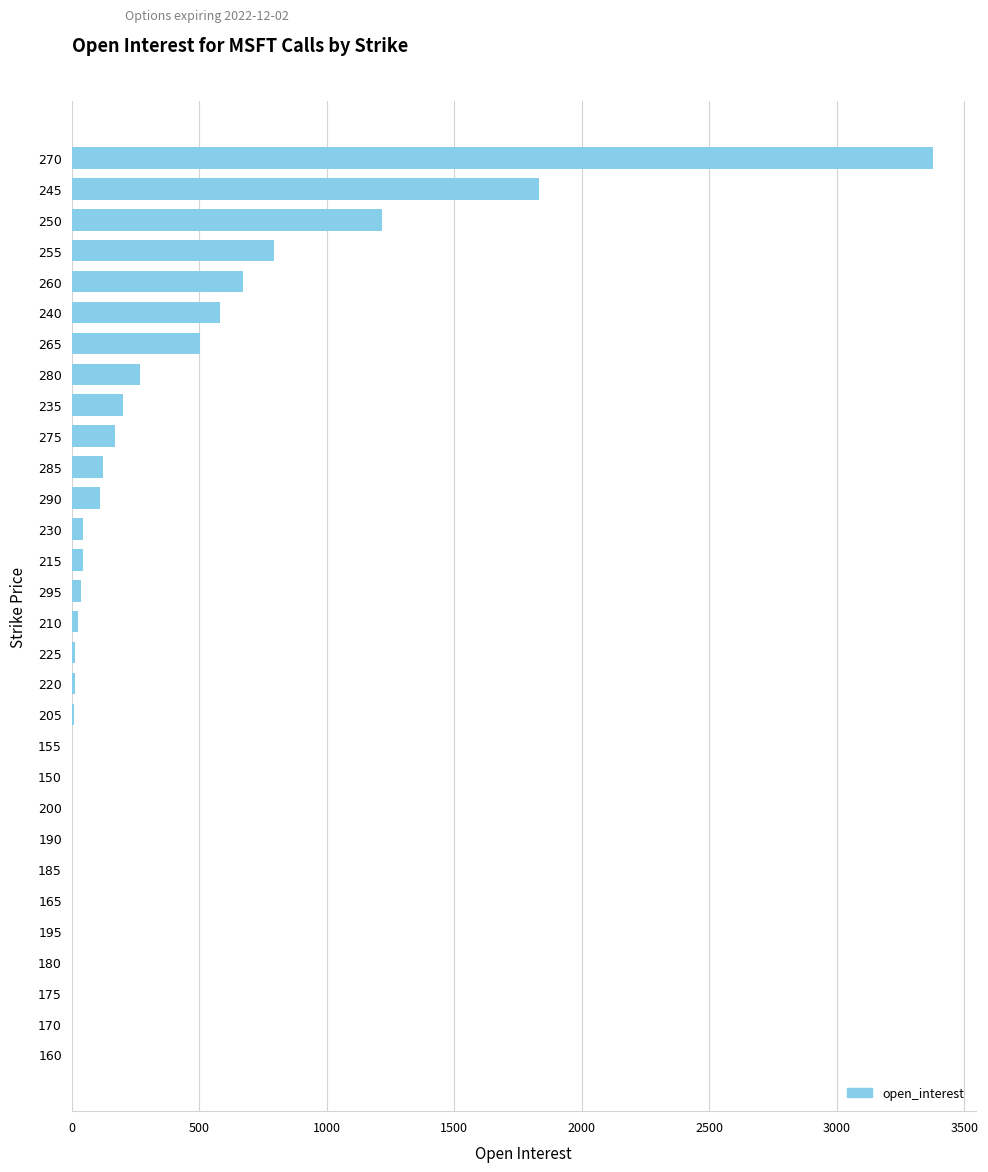

What is the change in value from 260 to 250?

+545